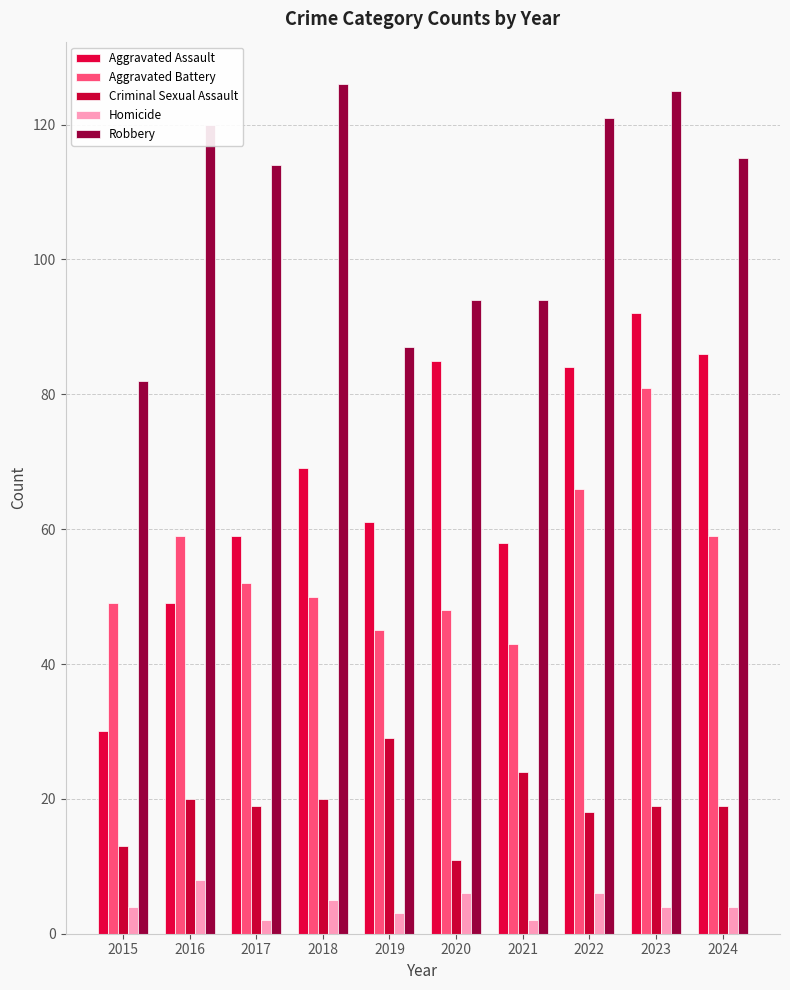

What is the difference between the highest and lowest values at 2015?

78